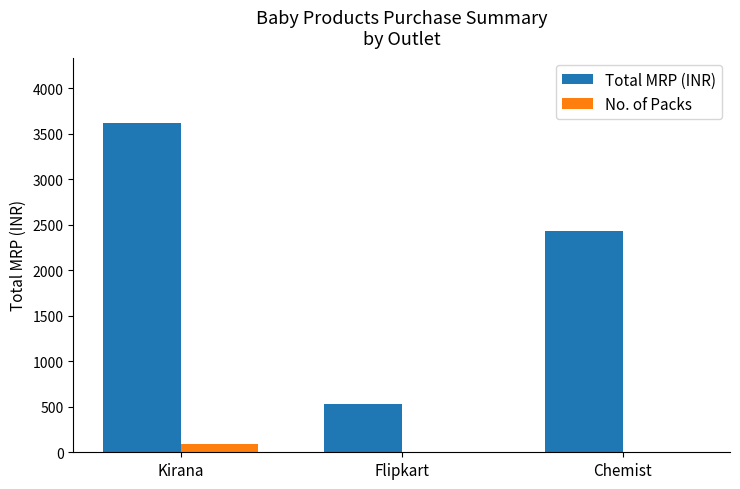

What are all the series names shown in the legend?

Total MRP (INR), No. of Packs